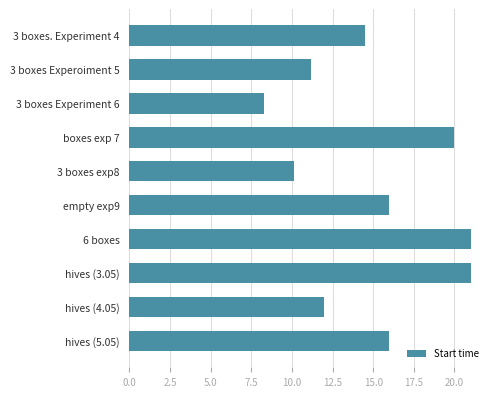

How many data points are less than 16?

5